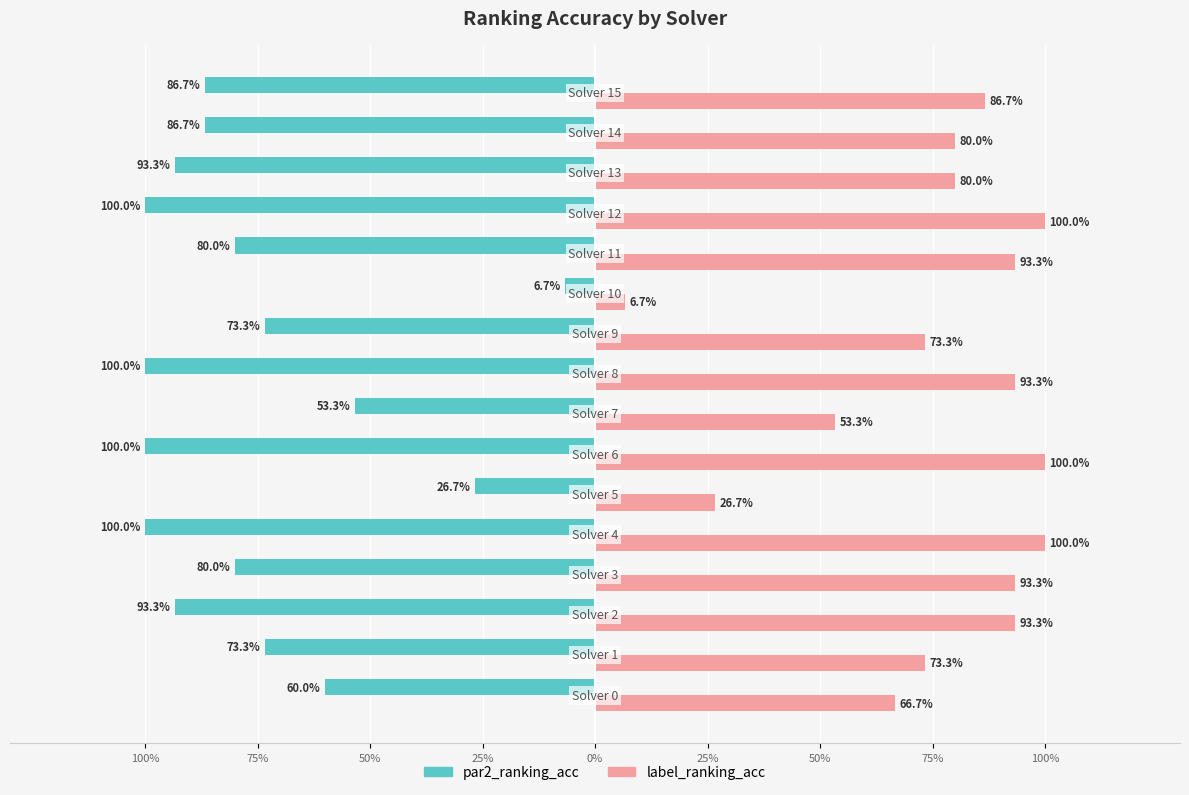

What are all the series names shown in the legend?

par2_ranking_acc, label_ranking_acc